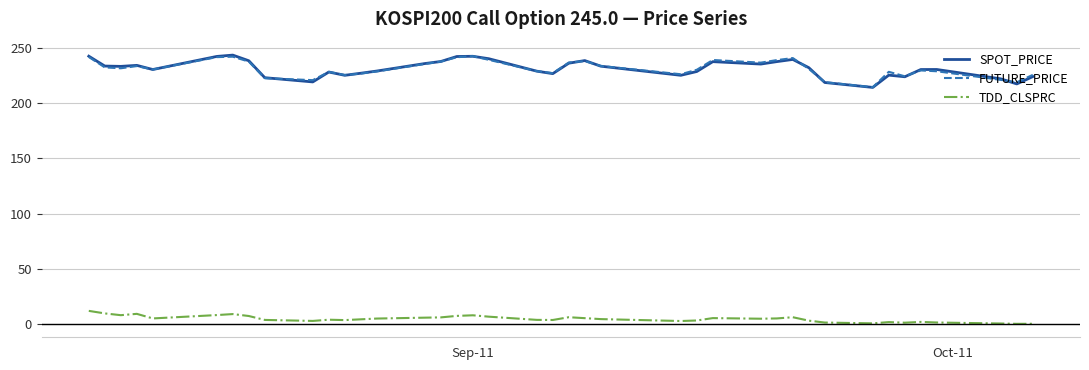

What is the highest value of the TDD_CLSPRC series?

11.9